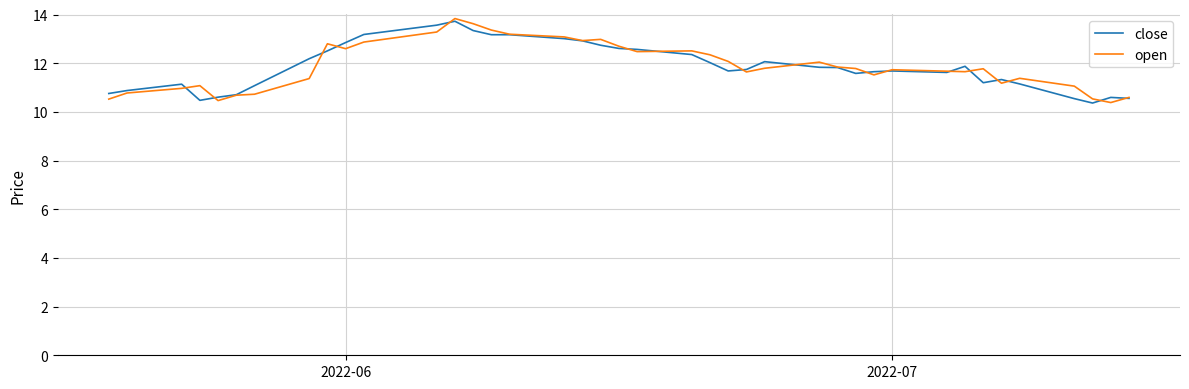

What is the maximum value shown in the chart?

13.8